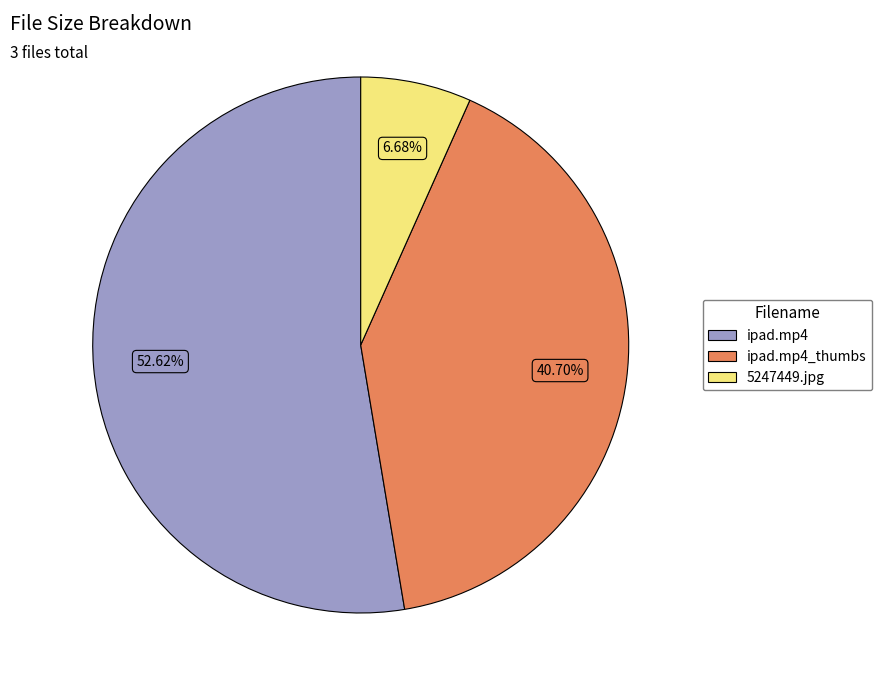

Is there a majority slice in this chart?

Yes